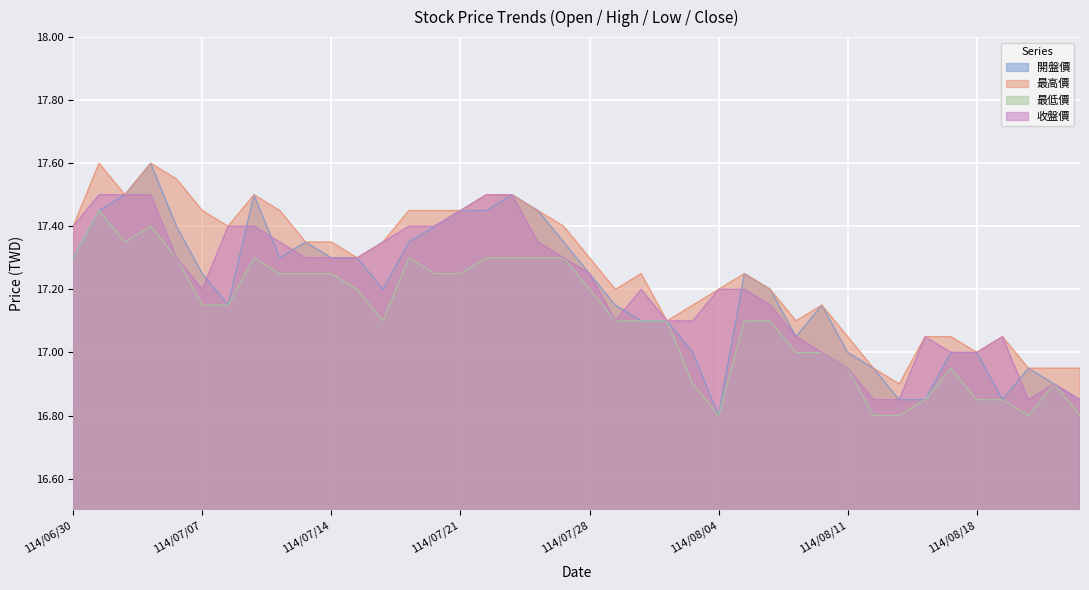

True or false: 最高價 and 收盤價 intersect in this chart.

False